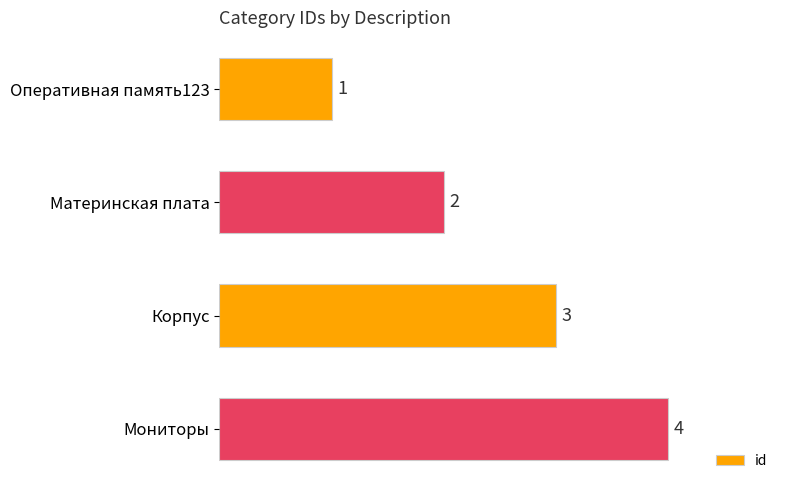

Count the number of data series in this chart.

1